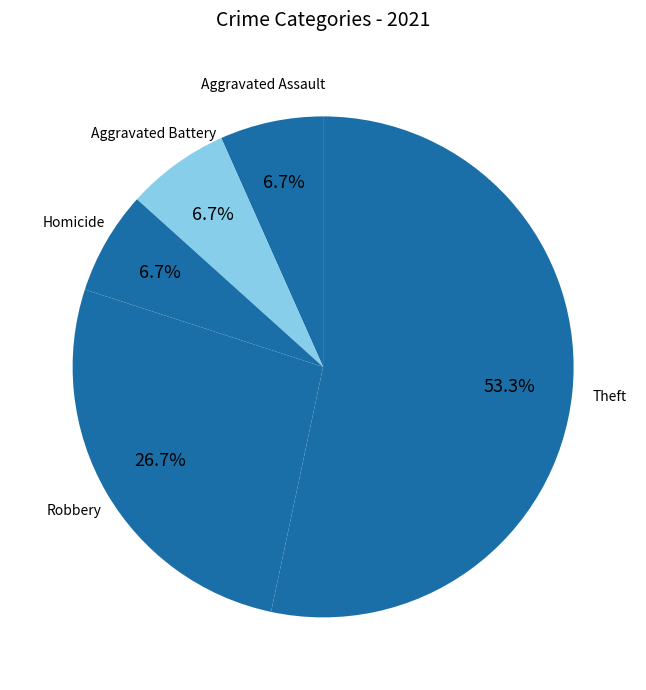

To the nearest percent, what is the combined percentage of Robbery and Theft?

80%